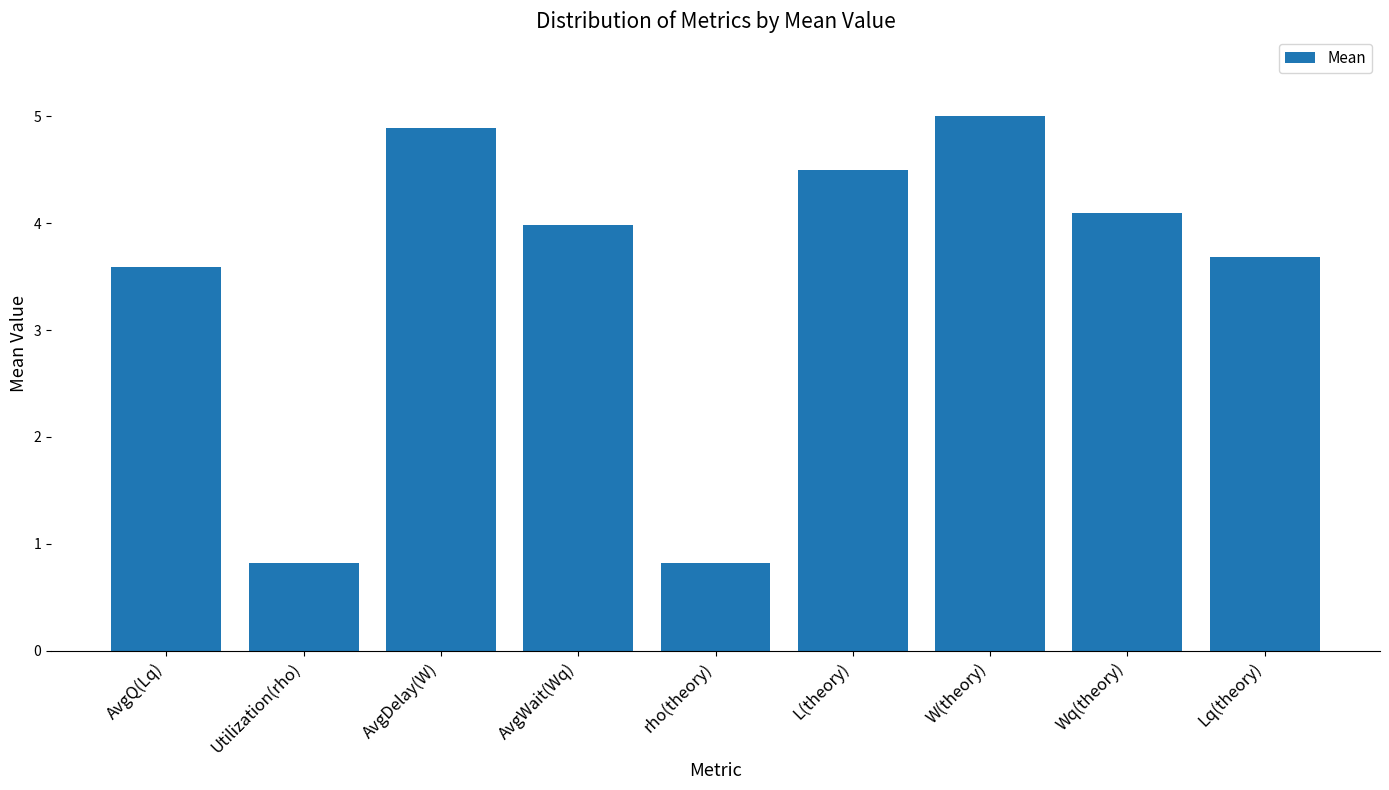

What is the difference between the values at Lq(theory) and rho(theory)?

2.9